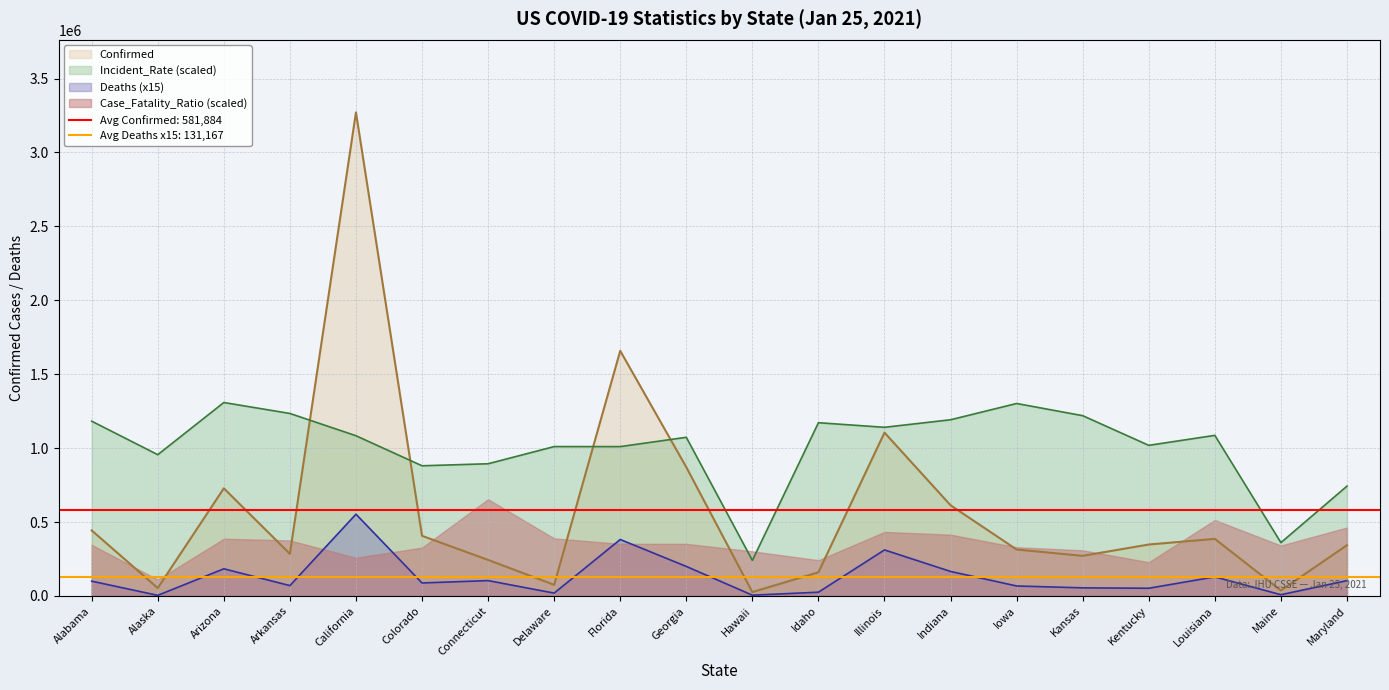

Which label corresponds to the smallest value in the chart?

Alaska